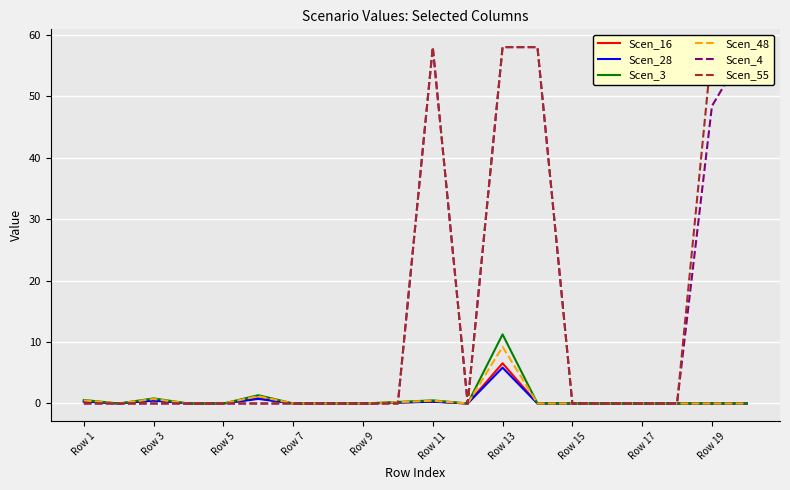

Reading left to right, what are all the values shown in this chart?

Scen_16: 0.4	0.0	0.5	0.0	0.0	0.8	0.0	0.0	0.0	0.2	0.3	0.0	6.5	0.0	0.0	0.0	0.0	0.0	0.0	0.0
Scen_28: 0.3	0.0	0.5	0.0	0.0	0.8	0.0	0.0	0.0	0.1	0.3	0.0	5.8	0.0	0.0	0.0	0.0	0.0	0.0	0.0
Scen_3: 0.6	0.0	0.8	0.0	0.0	1.4	0.0	0.0	0.0	0.3	0.5	0.0	11.2	0.0	0.0	0.0	0.0	0.0	0.0	0.0
Scen_48: 0.5	0.0	0.7	0.0	0.0	1.2	0.0	0.0	0.0	0.2	0.5	0.0	9.2	0.0	0.0	0.0	0.0	0.0	0.0	0.0
Scen_4: 0.0	0.0	0.0	0.0	0.0	0.0	0.0	0.0	0.0	0.0	58.0	0.0	58.0	58.0	0.0	0.0	0.0	0.0	48.4	58.0
Scen_55: 0.0	0.0	0.0	0.0	0.0	0.0	0.0	0.0	0.0	0.0	58.0	0.0	58.0	58.0	0.0	0.0	0.0	0.0	58.0	58.0